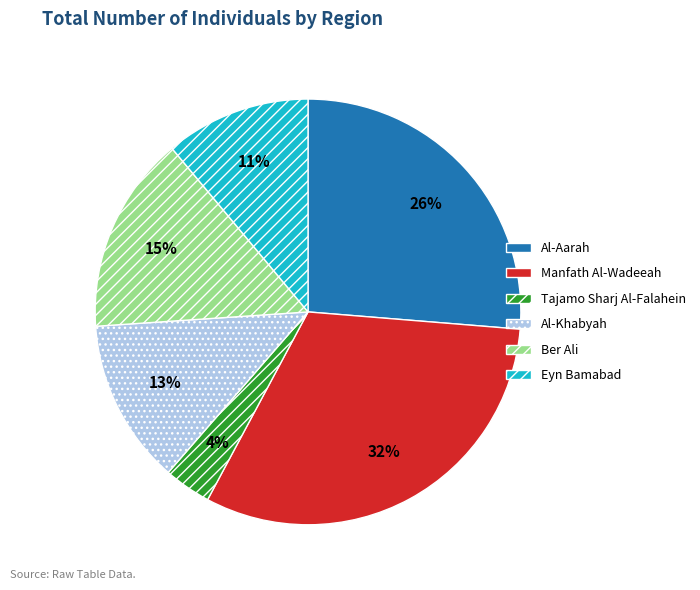

Which has a higher value, Manfath Al-Wadeeah or Tajamo Sharj Al-Falahein?

Manfath Al-Wadeeah